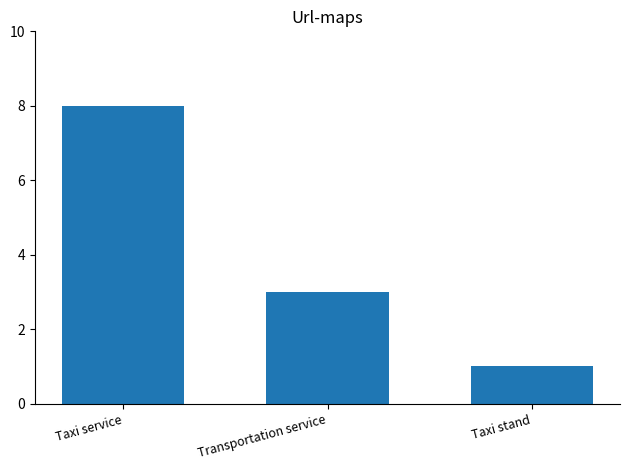

Is it true that the value at Transportation service is 1?

False